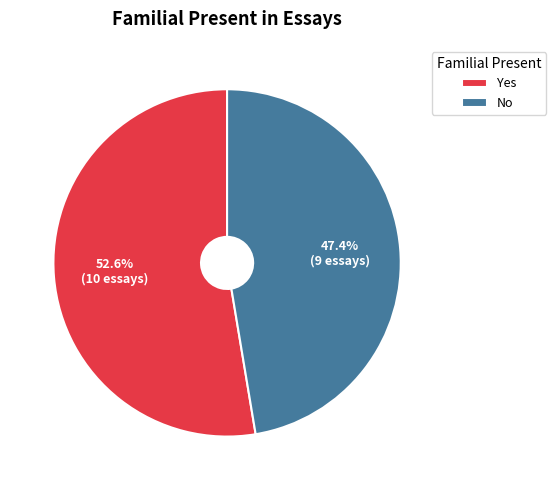

Does Yes account for over 50% of the chart?

Yes